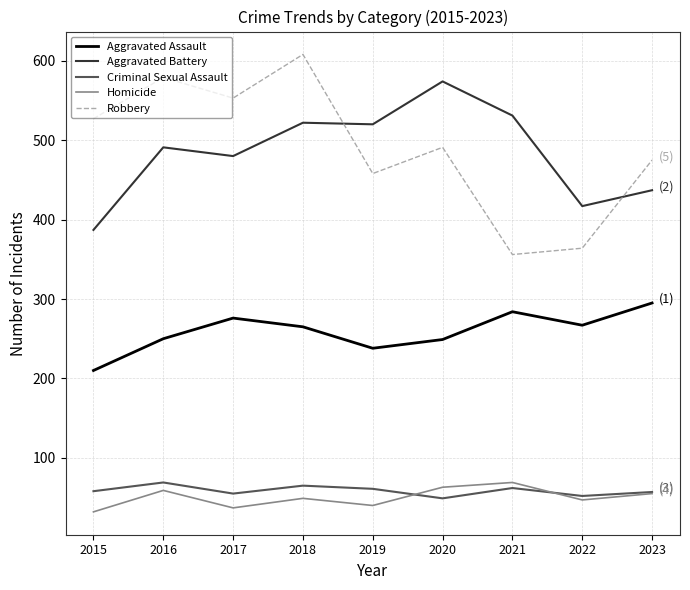

Between 2017 and 2018, which series saw the biggest shift?

Robbery